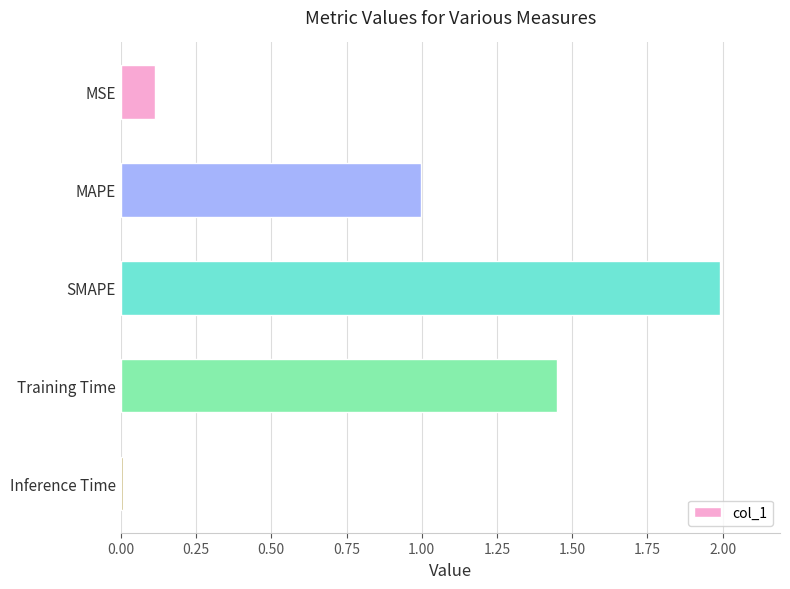

What is the label of the 1st bar from the top?

MSE